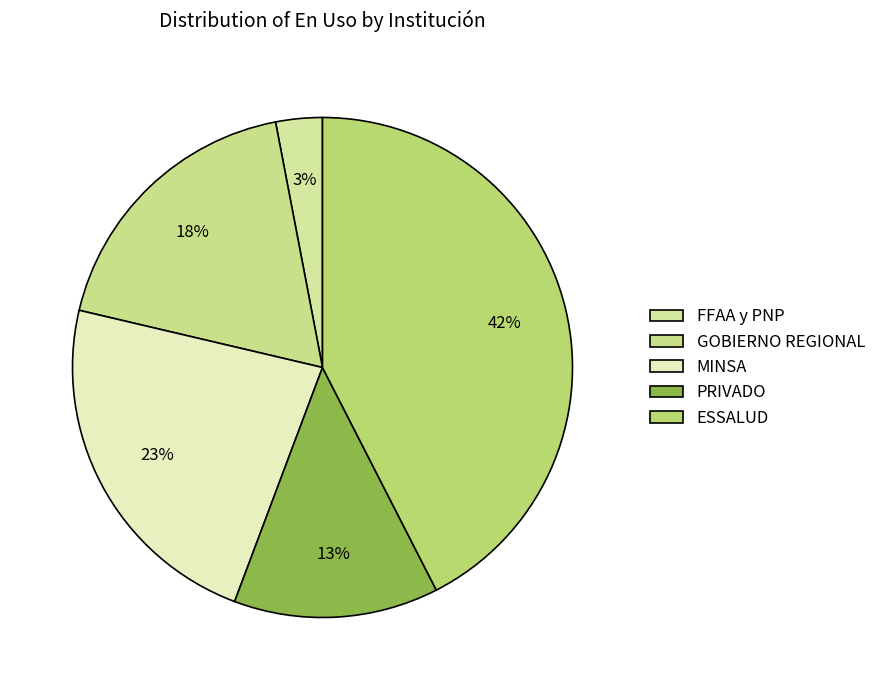

Is it true that PRIVADO is 13% of the pie?

True